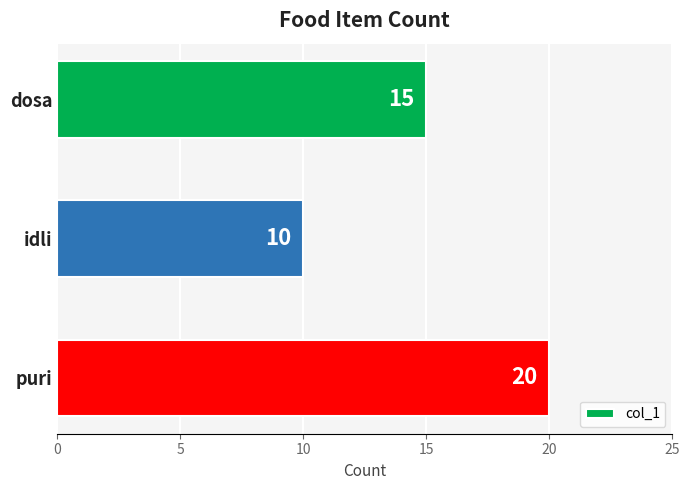

Rank the categories by value from lowest to highest.

idli, dosa, puri